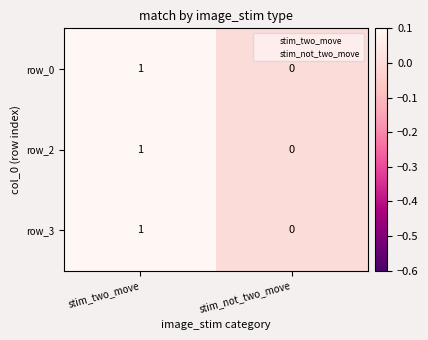

At which category is the sum across all series the highest?

stim_two_move